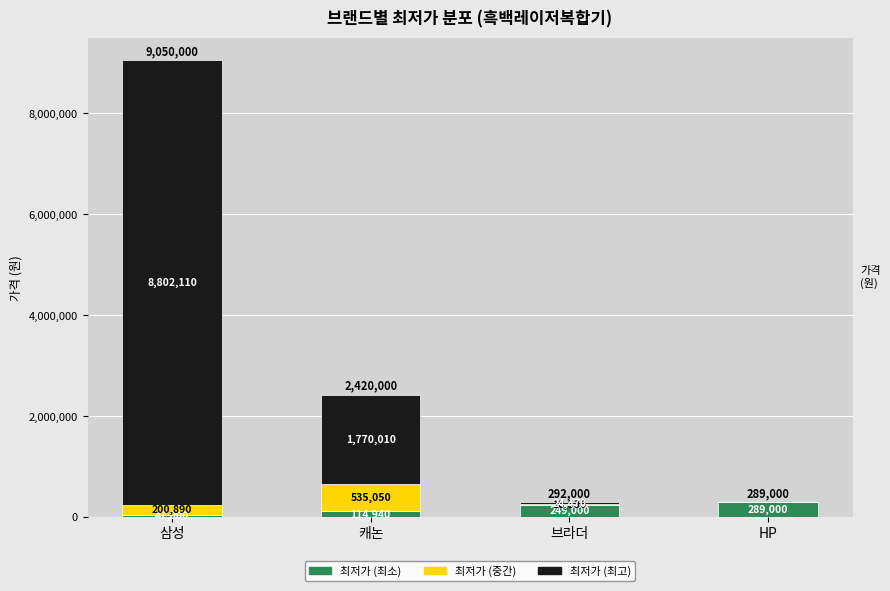

Where is 최저가 (최소) nearest to the value 168000?

캐논